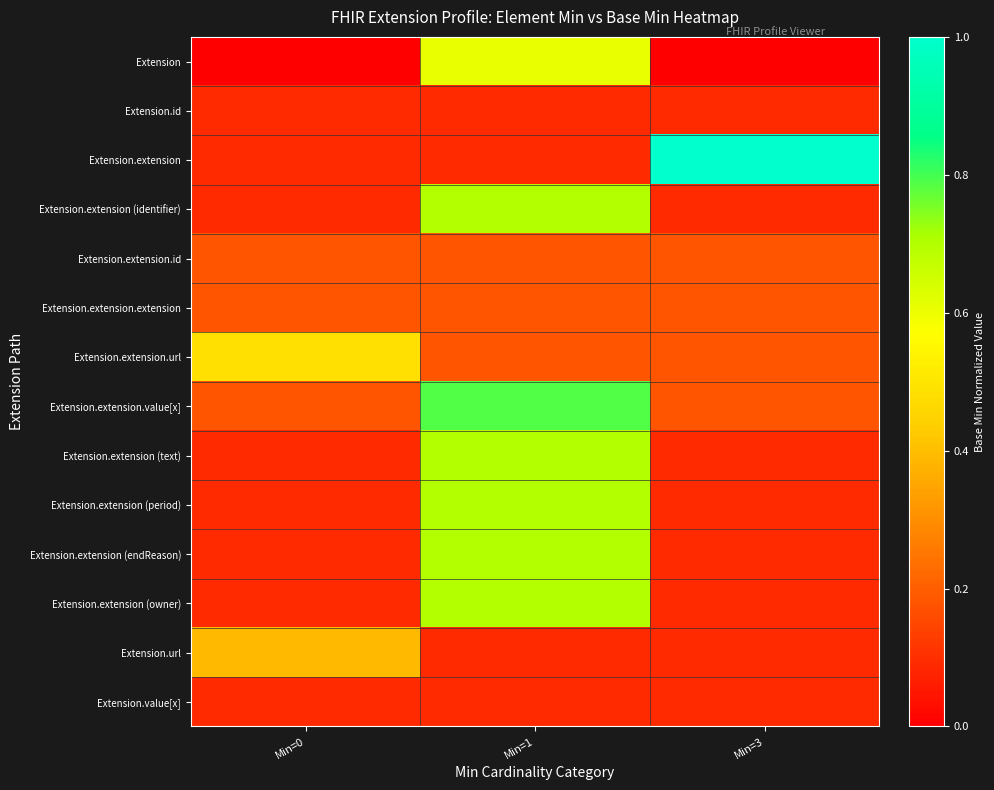

Between Min=0 and Min=1, which is larger?

Min=1